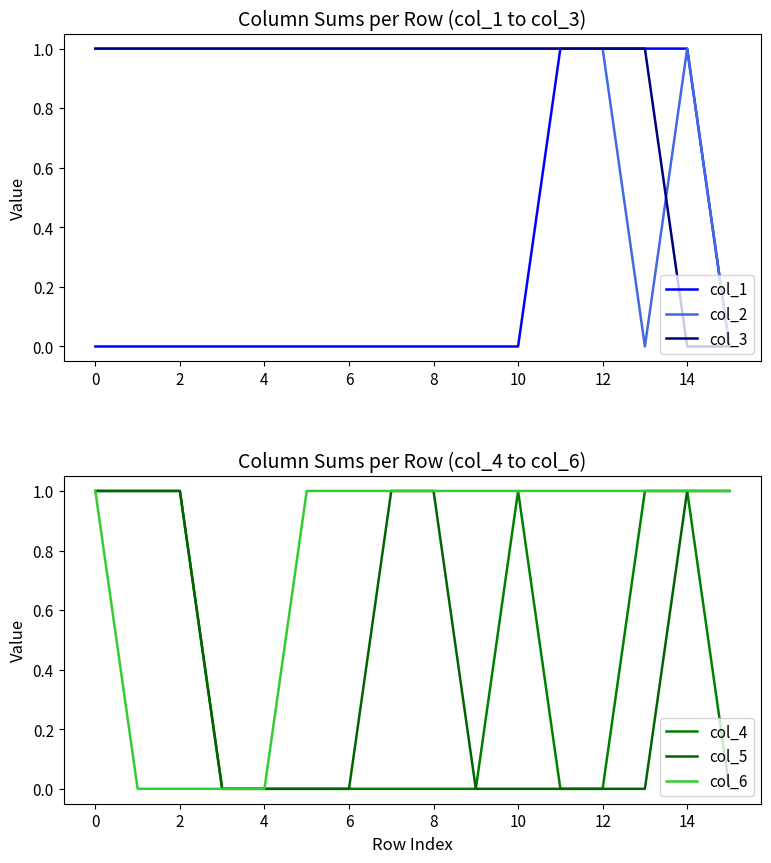

Does the chart have visible grid lines?

No